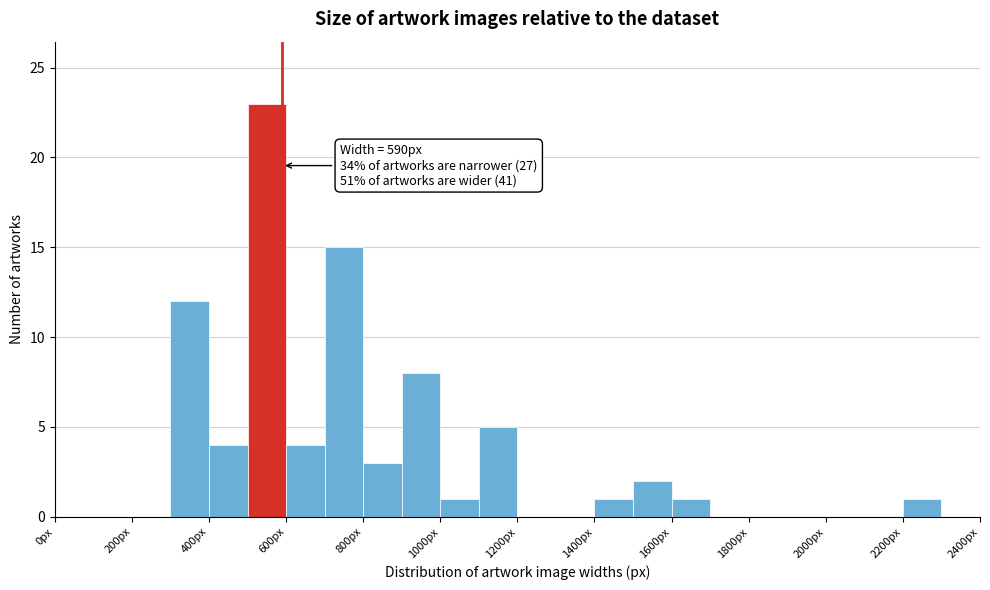

Which range on the x-axis has the tallest bar?

500 to 600